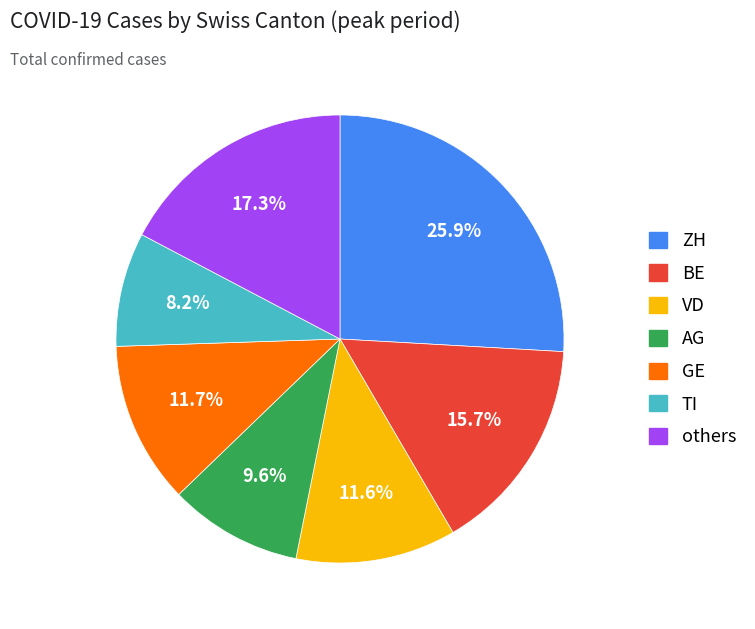

Does any single category account for the majority?

No